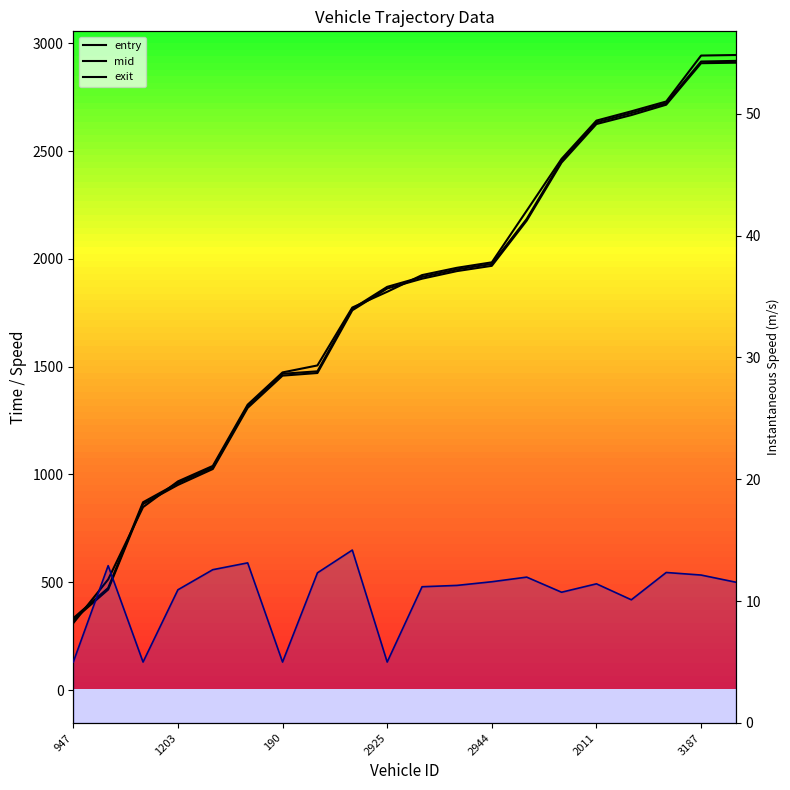

Which series has the largest range (max minus min)?

exit